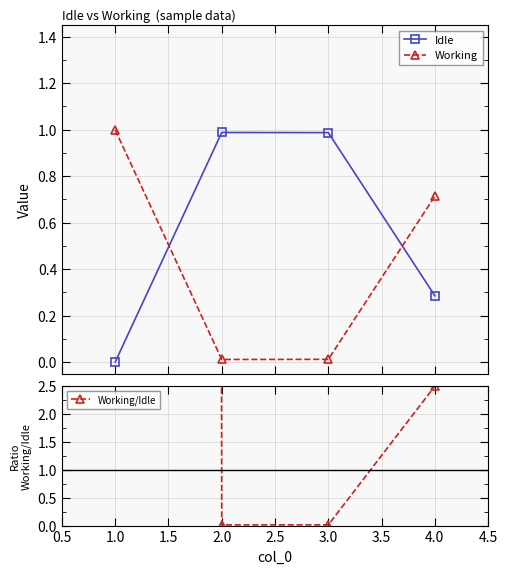

True or false: Working/Idle and Working cross at least once.

False